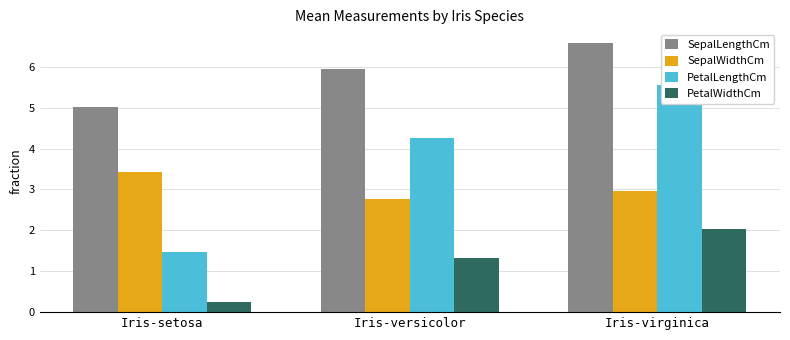

Between Iris-versicolor and Iris-virginica, which series saw the biggest shift?

PetalLengthCm